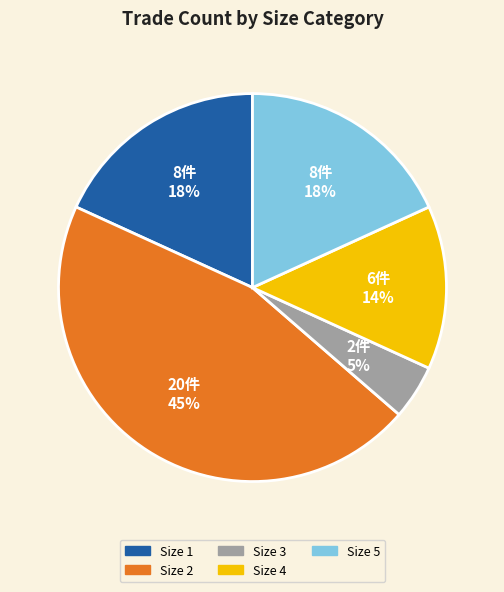

True or false: Size 2 accounts for 45% of the total.

True